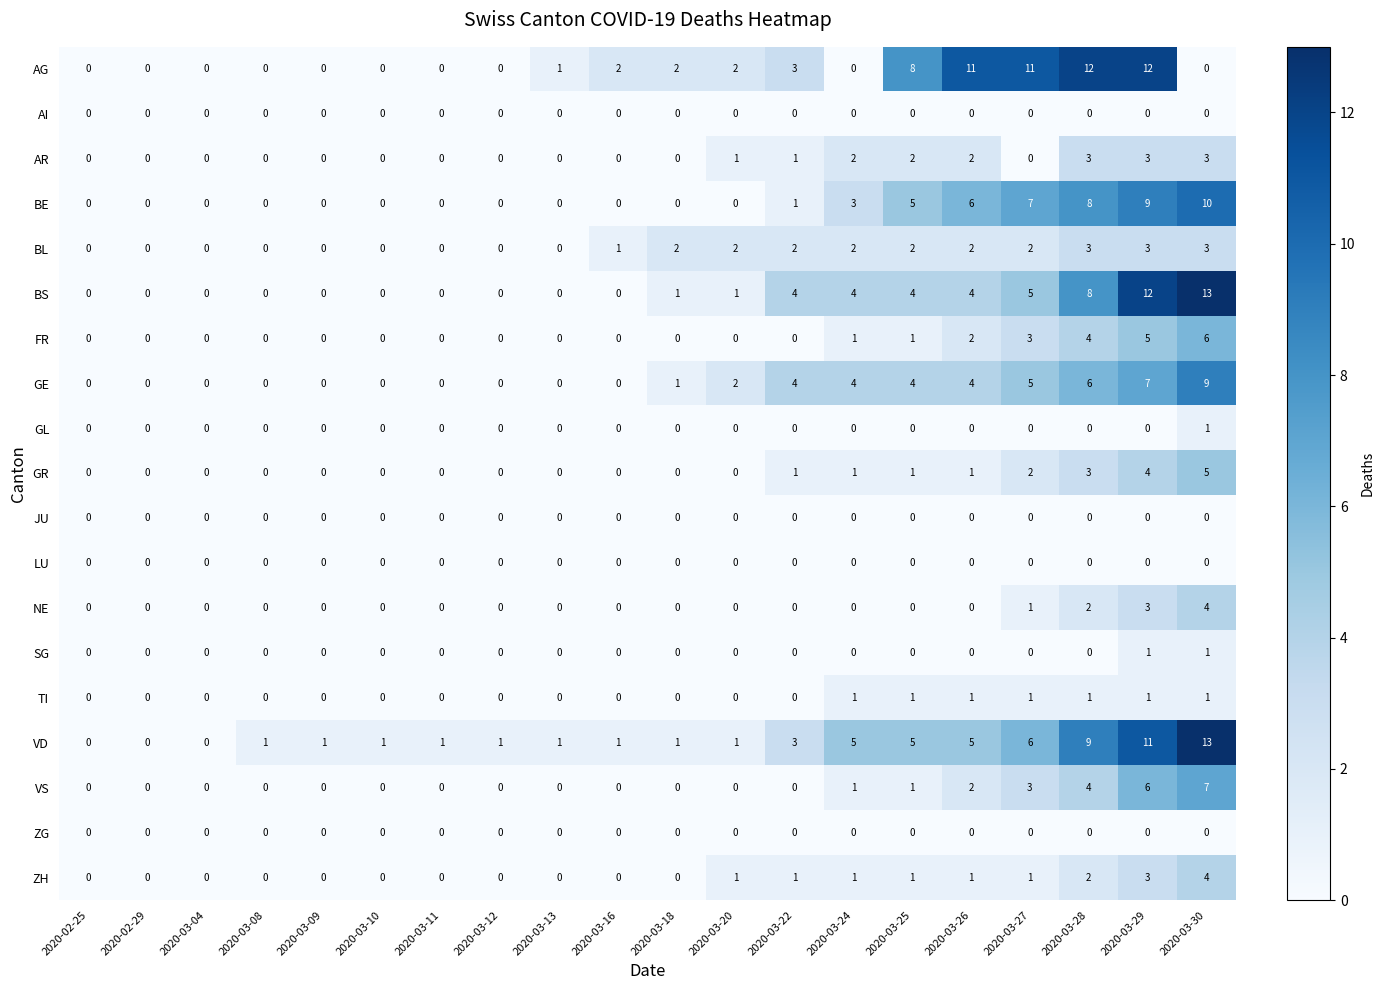

Which series has the largest total across all categories?

VD